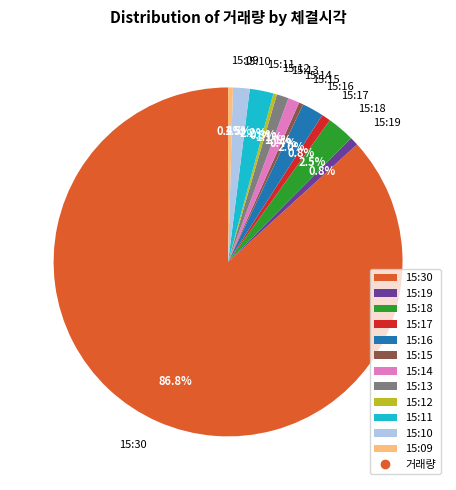

True or false: 15:09 accounts for 0% of the total.

True